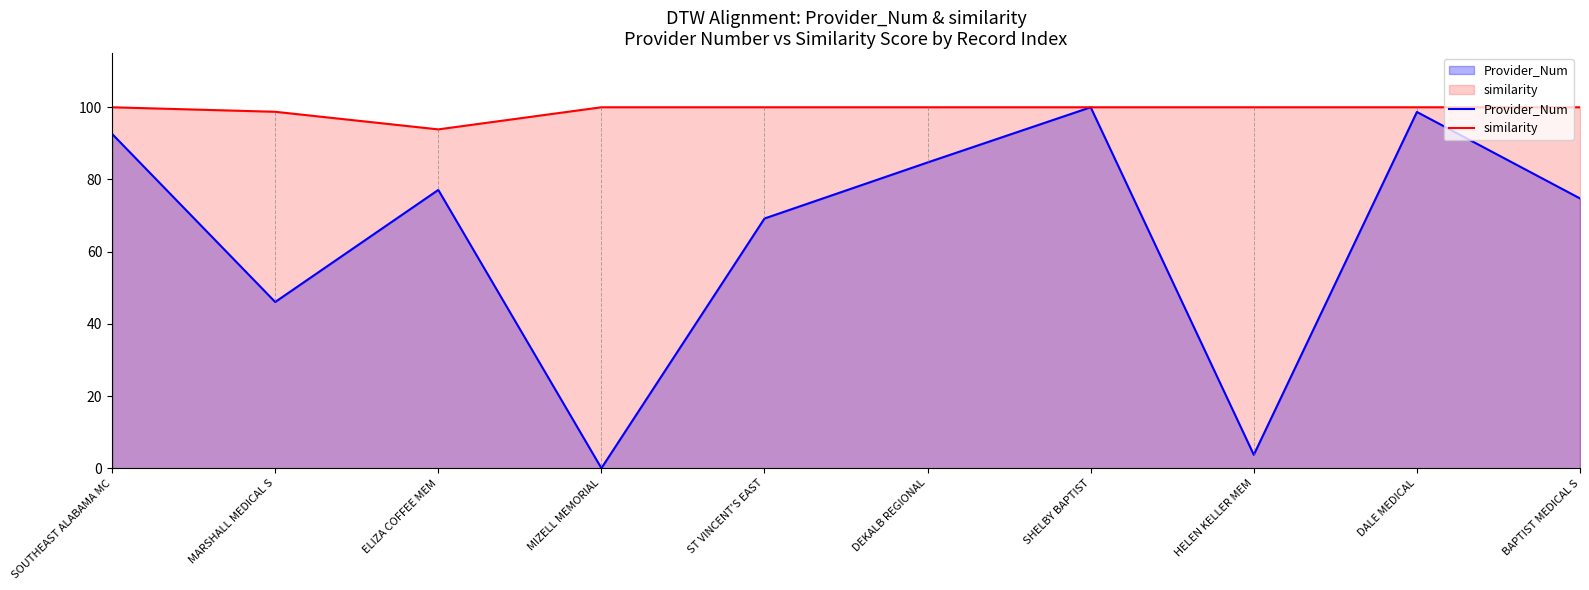

How many data points in similarity are less than 100?

2